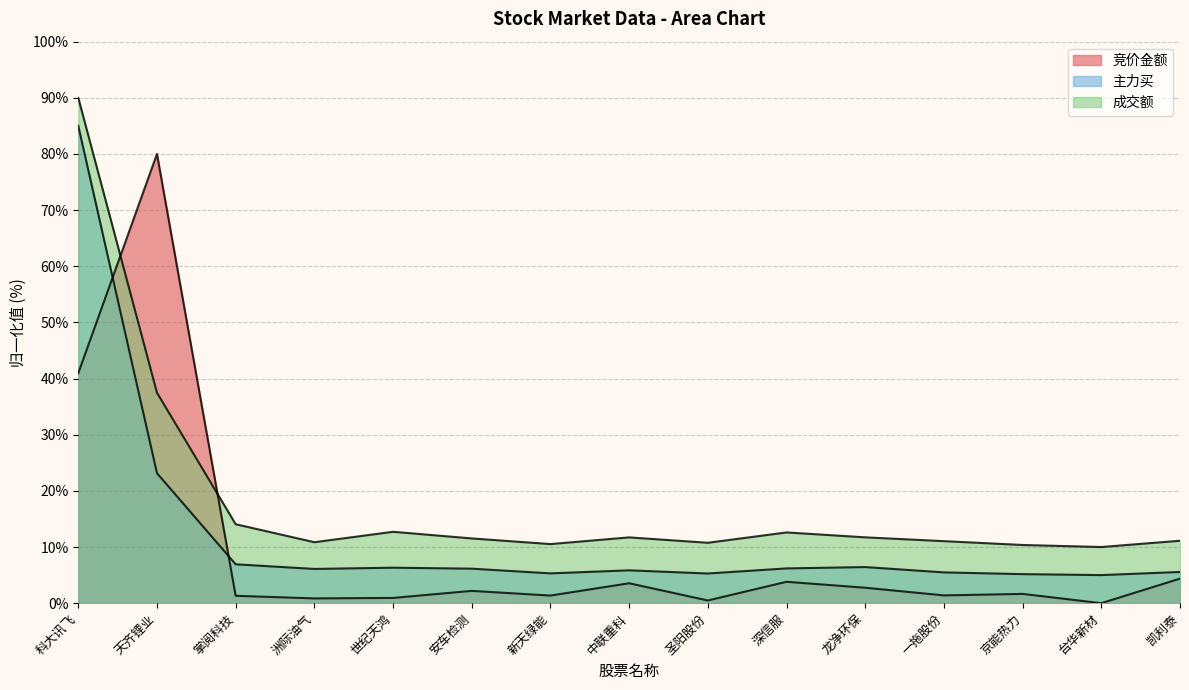

How many lines are shown in the chart?

3